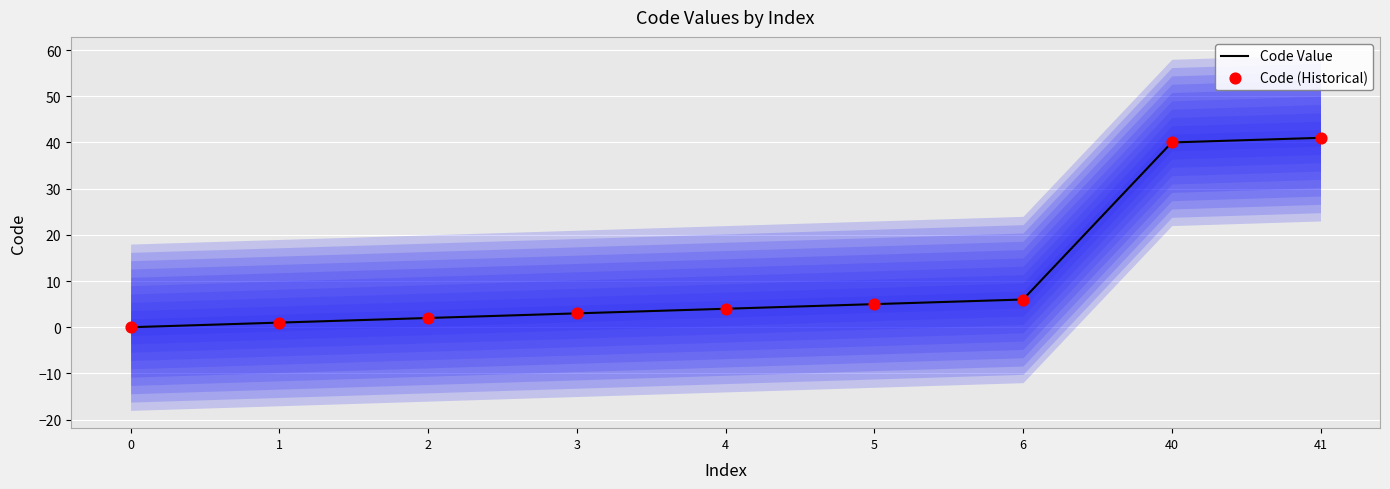

What are all the series names shown in the legend?

Code Value, Code (Historical)